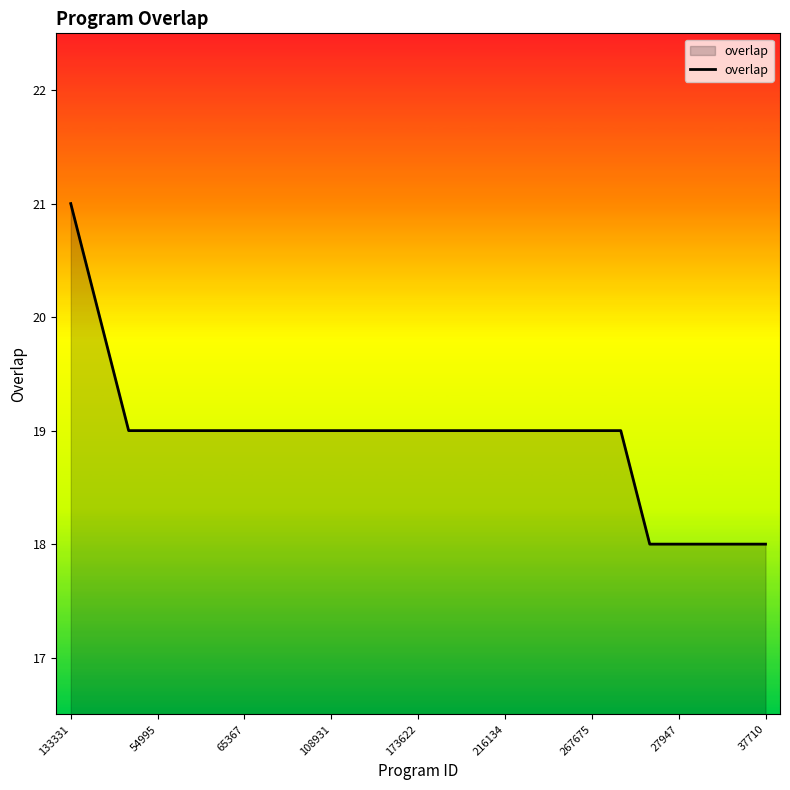

What is the maximum value shown in the chart?

21